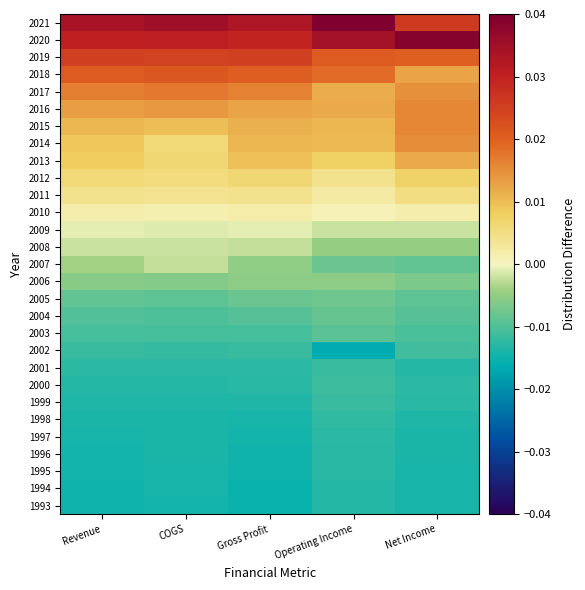

At which category is the sum across all series the highest?

Gross Profit